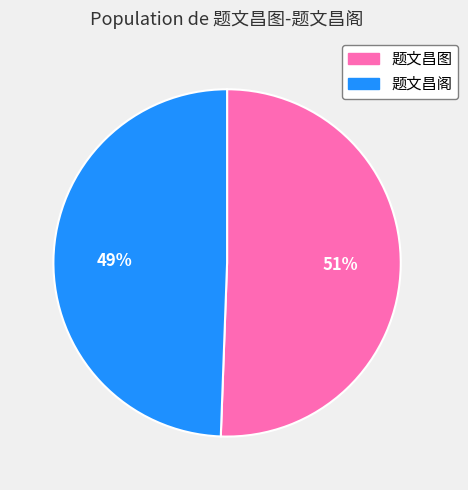

To the nearest percent, what is the combined percentage of 题文昌图 and 题文昌阁?

100%